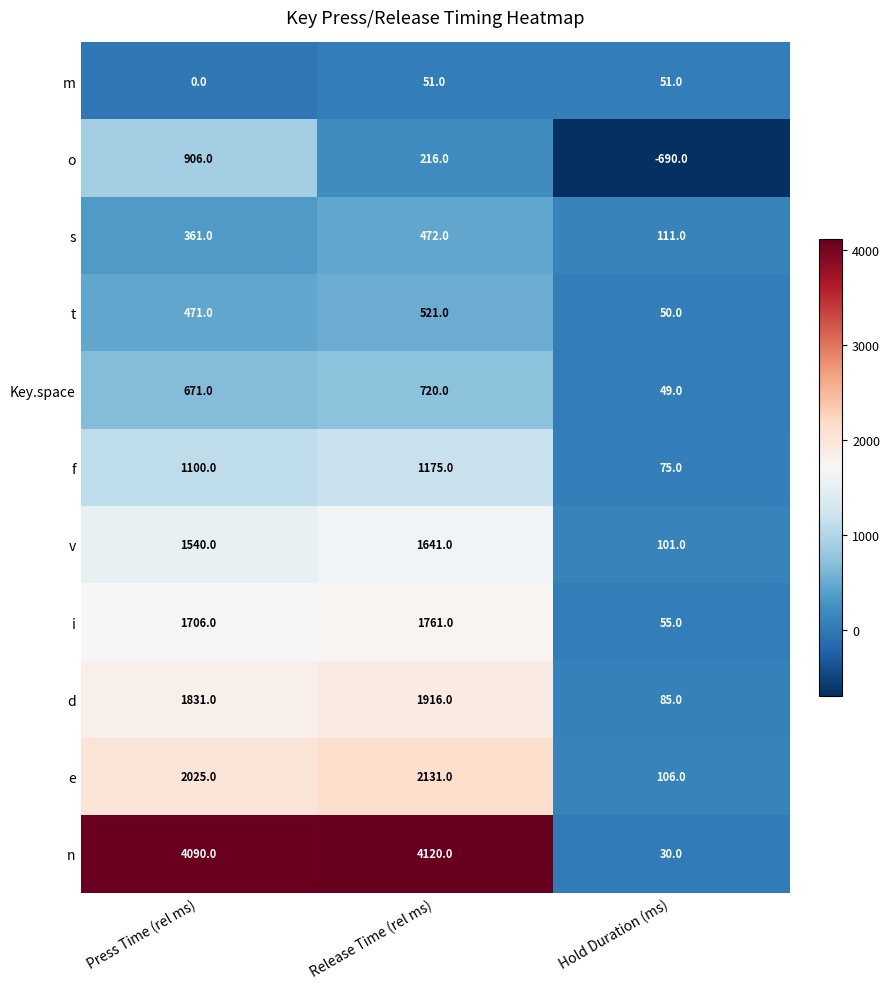

At which category does the chart reach its minimum across all series?

Hold Duration (ms)